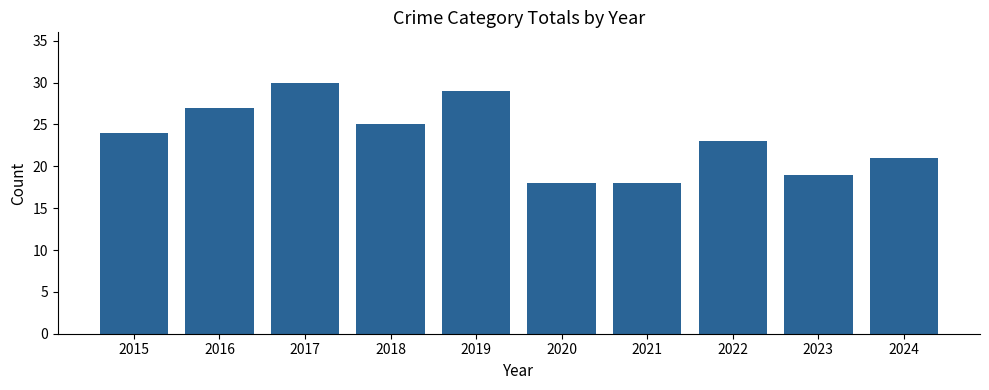

What is the value of the 5th bar from the left?

29